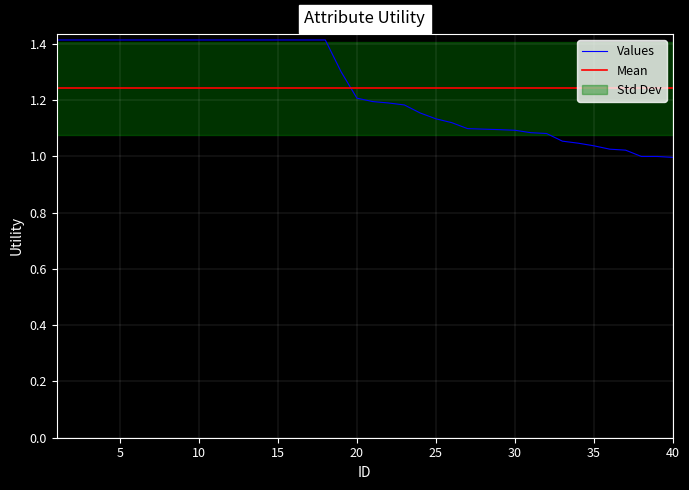

Reading left to right, transcribe all the data shown in this chart.

1.4	1.4	1.4	1.4	1.4	1.4	1.4	1.4	1.4	1.4	1.4	1.4	1.4	1.4	1.4	1.4	1.4	1.4	1.3	1.2	1.2	1.2	1.2	1.2	1.1	1.1	1.1	1.1	1.1	1.1	1.1	1.1	1.1	1.0	1.0	1.0	1.0	1.0	1.0	1.0